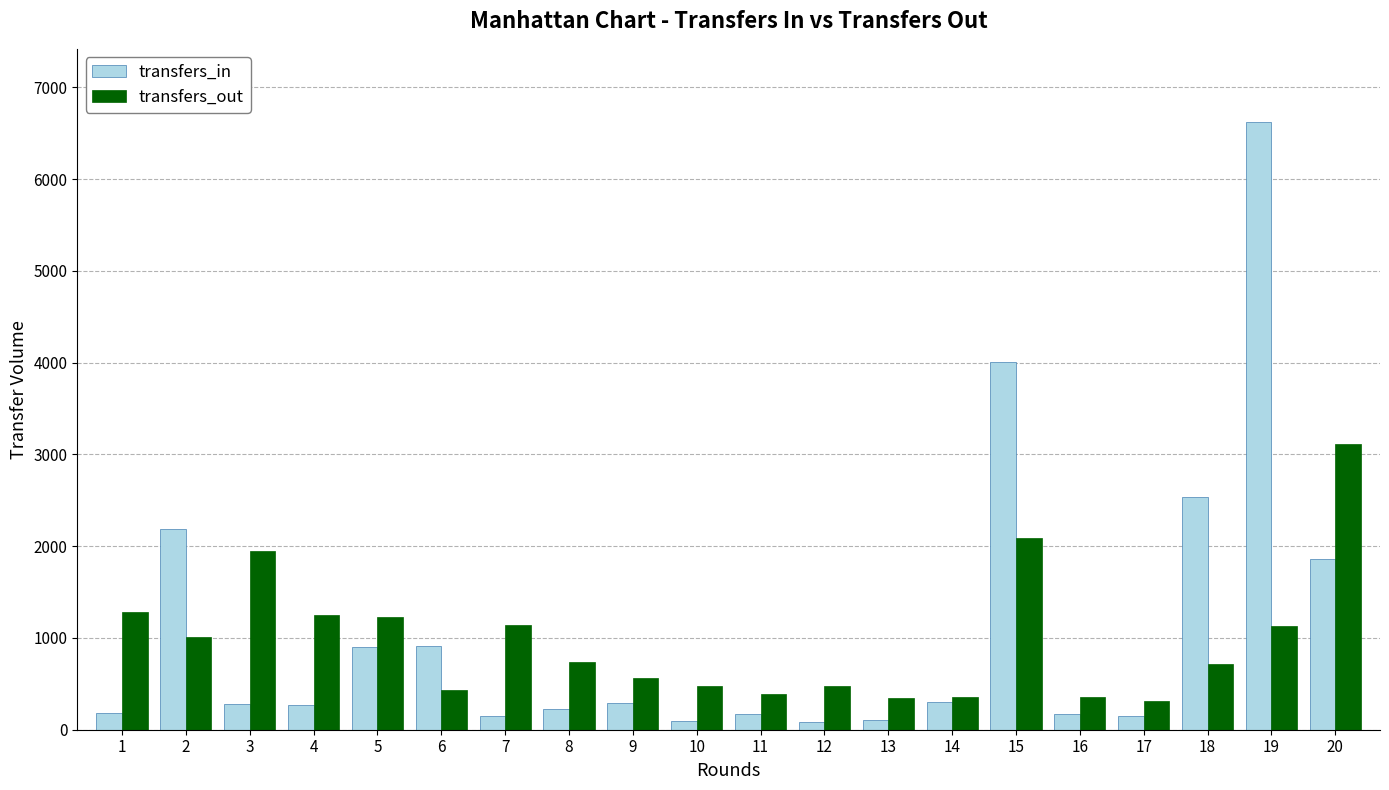

The value of transfers_out at 4 is 283. True or false?

False